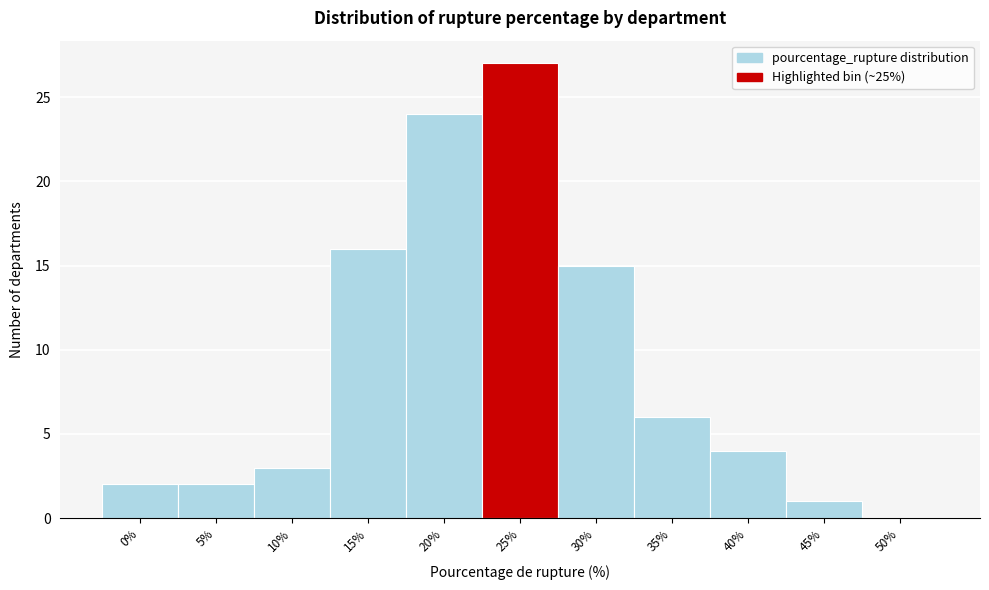

Reading left to right, transcribe all the data shown in this chart.

0%=2	5%=2	10%=3	15%=16	20%=24	25%=27	30%=15	35%=6	40%=4	45%=1	50%=0